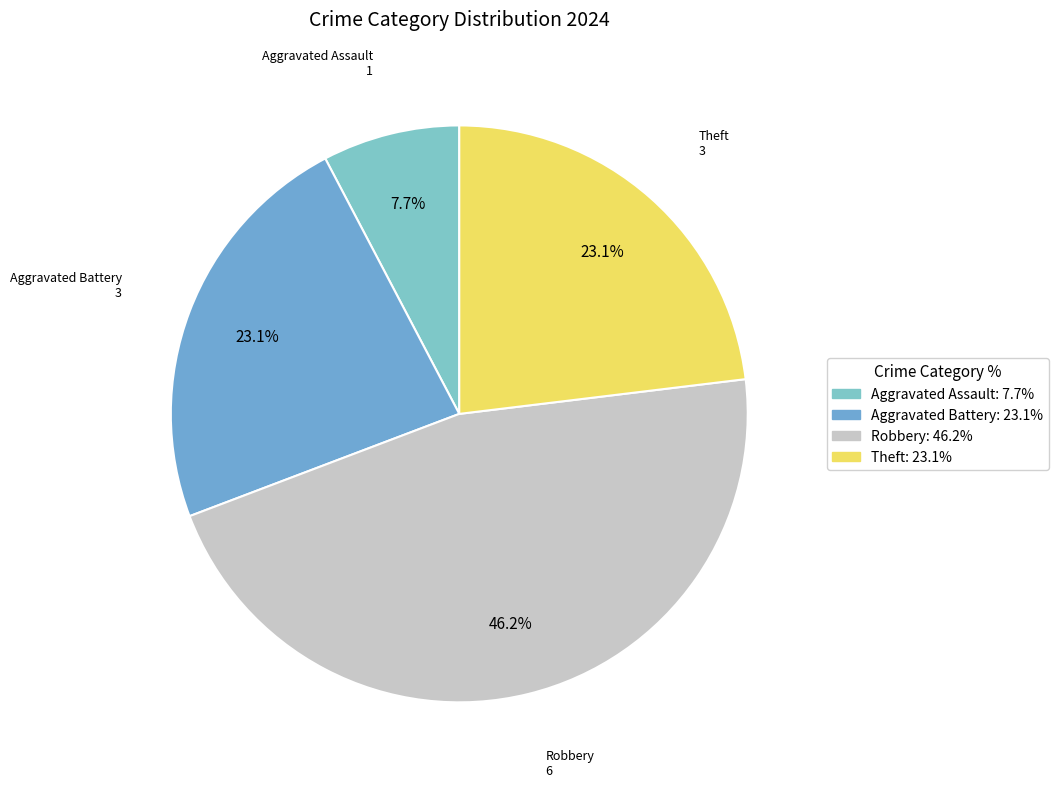

Rank the categories by value from highest to lowest.

Robbery, Aggravated Battery, Theft, Aggravated Assault